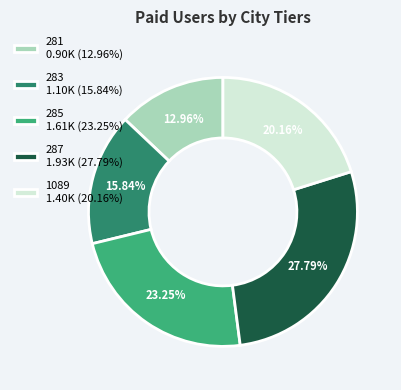

What is the ratio of the value at 281 to the value at 283?

0.8